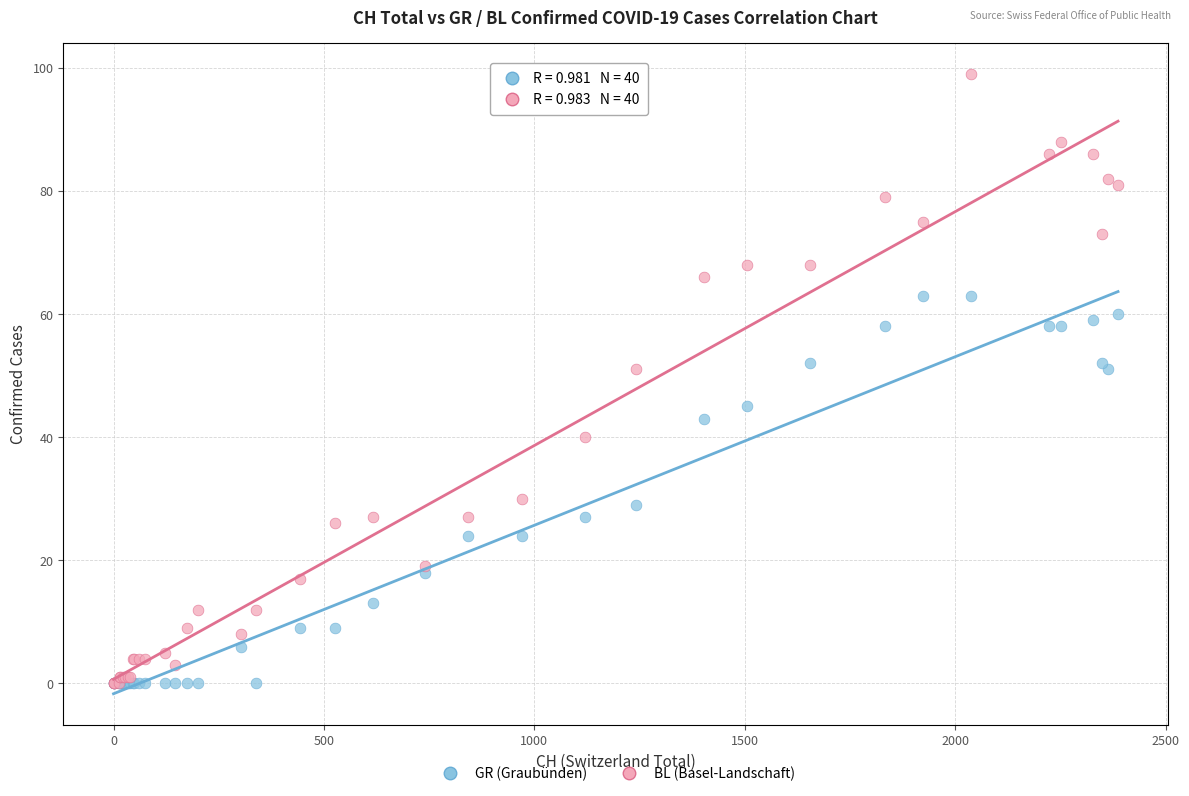

What are all the series names shown in the legend?

GR (Graubünden), BL (Basel-Landschaft)